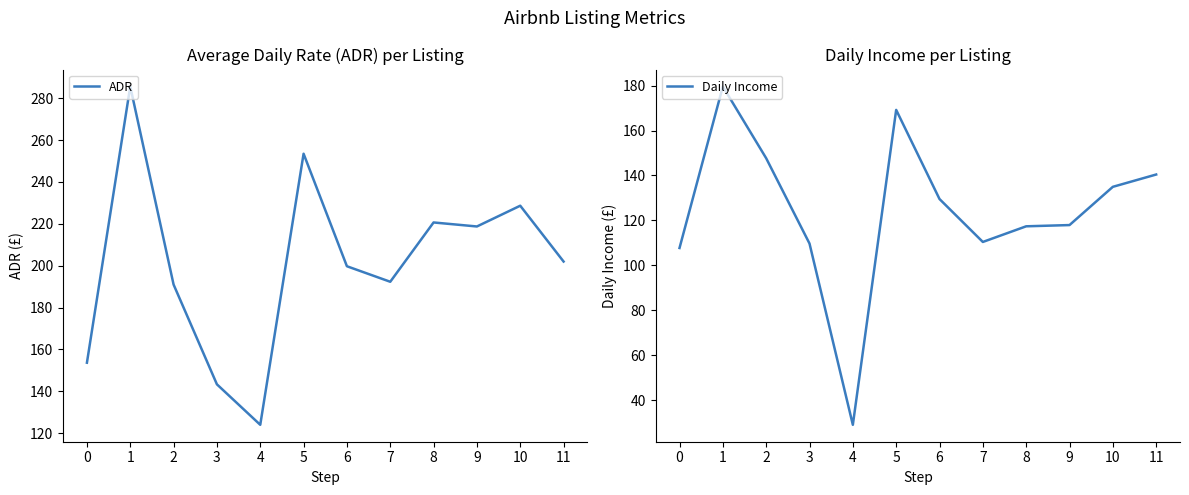

Reading right to left, what are all the values shown in this chart?

ADR: 202.0	228.7	218.8	220.7	192.3	199.8	253.5	124.0	143.3	191.0	285.6	153.7
Daily Income: 140.4	135.0	117.9	117.4	110.4	129.5	169.2	29.1	109.7	147.7	179.6	107.7